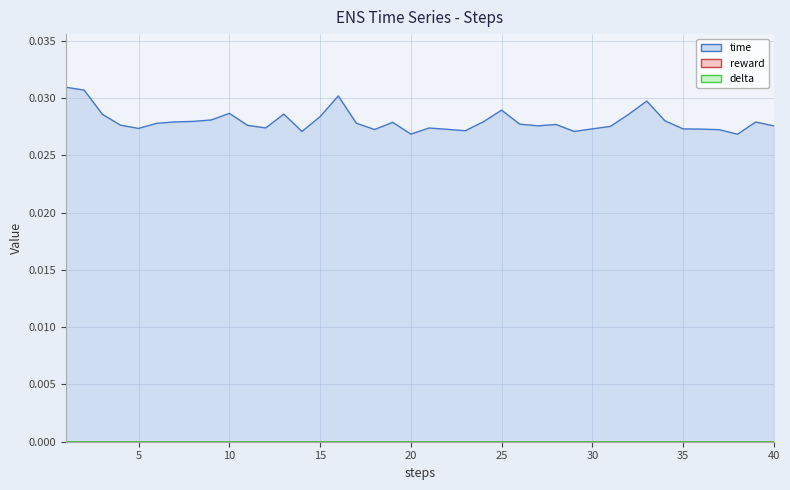

Rank the categories by time value from highest to lowest.

1, 2, 16, 33, 25, 10, 13, 3, 32, 15, 9, 34, 8, 24, 7, 39, 19, 17, 6, 26, 28, 4, 11, 27, 40, 31, 12, 21, 5, 30, 35, 36, 22, 18, 37, 23, 29, 14, 20, 38